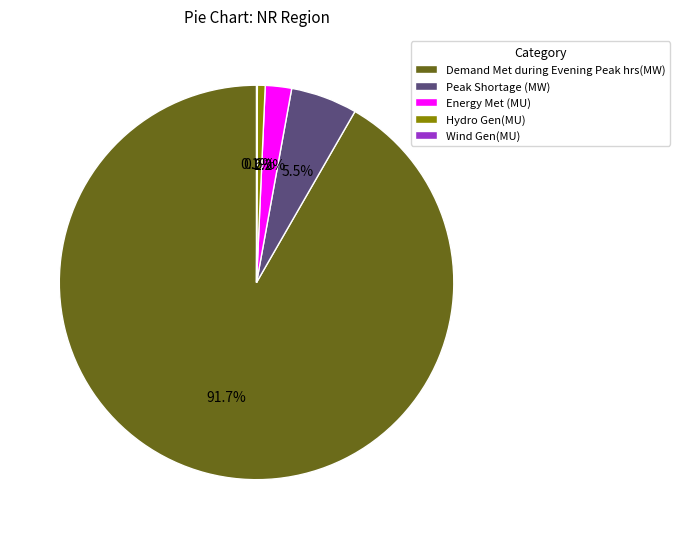

What is the largest slice in the pie chart?

Demand Met during Evening Peak hrs(MW)